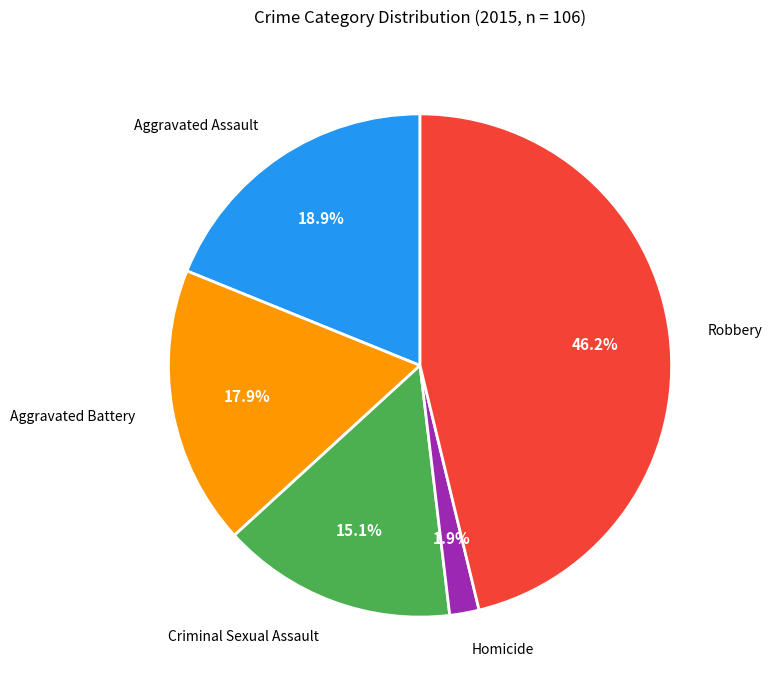

Does any single category account for the majority?

No